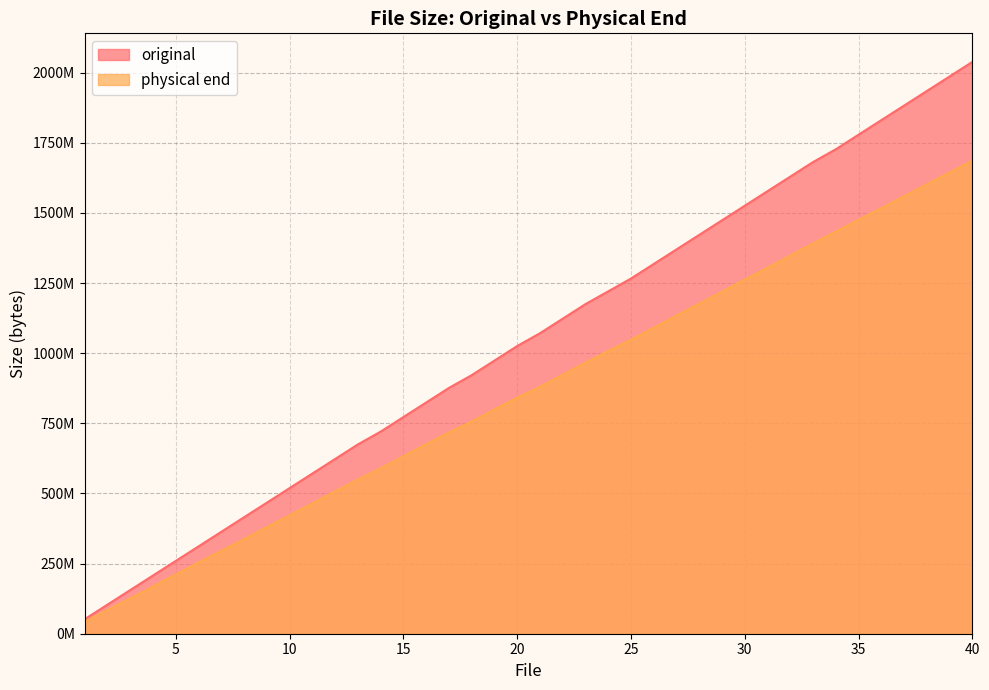

What is the sum of all physical end values?

34532729344